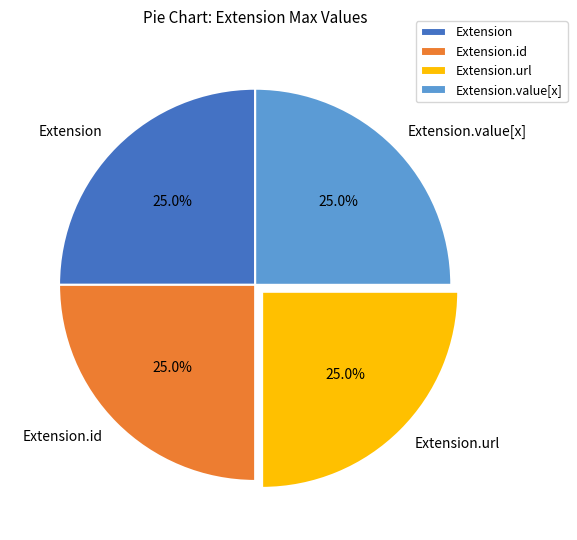

Approximately how many times larger is the value at Extension.id compared to Extension.url?

1.0